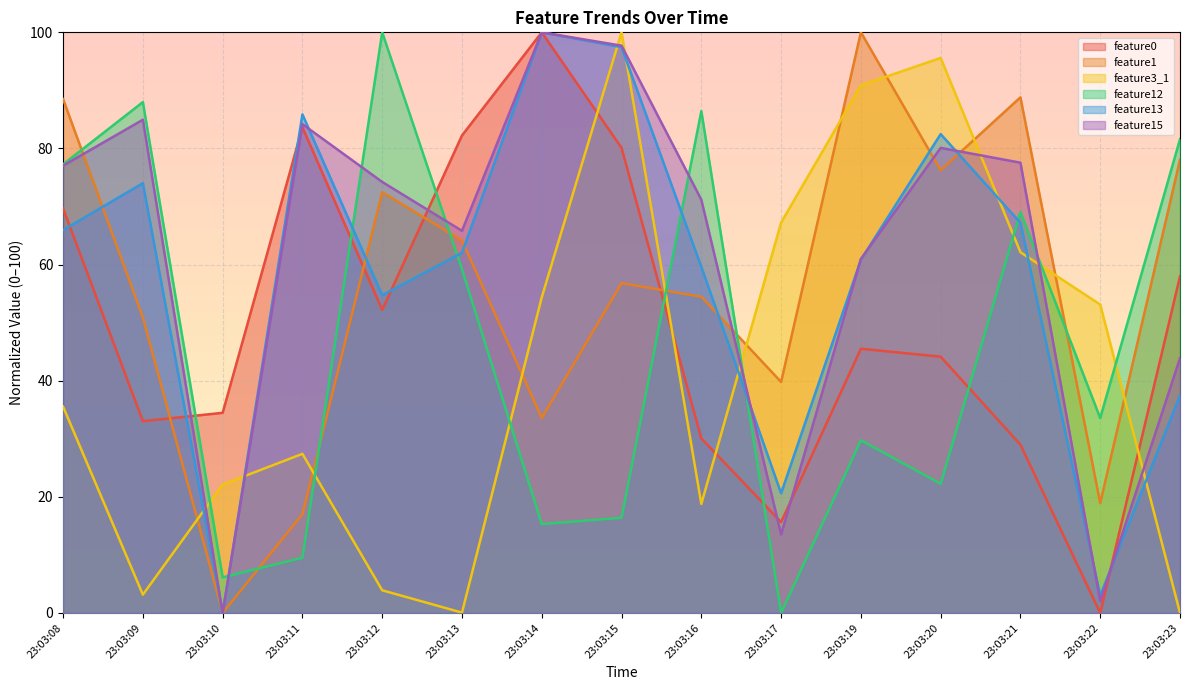

At which category does feature13 reach its first local valley?

23:03:10